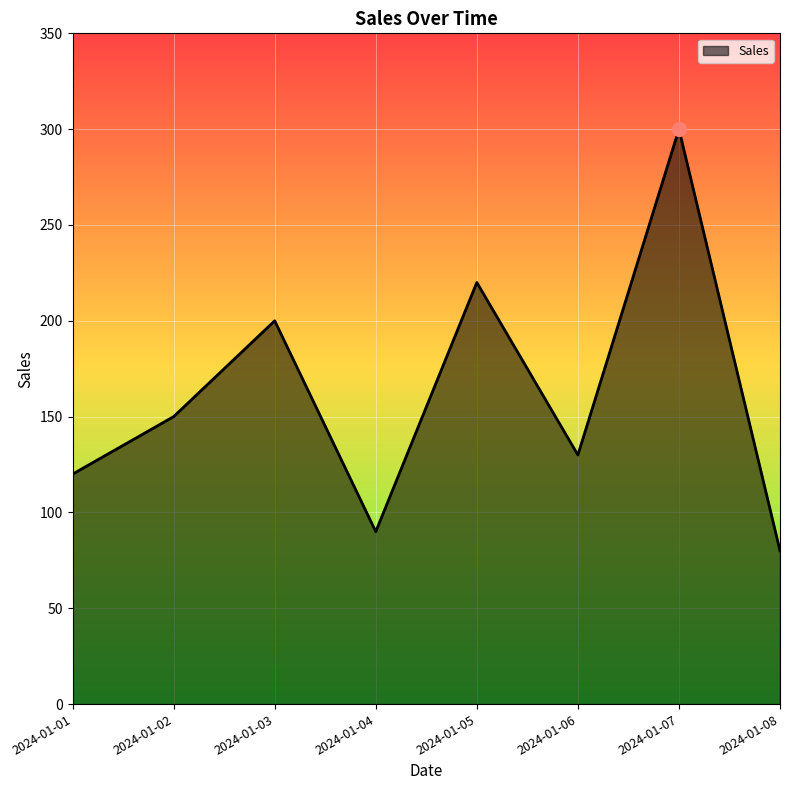

Reading right to left, extract all data points from this chart.

2024-01-08=80	2024-01-07=300	2024-01-06=130	2024-01-05=220	2024-01-04=90	2024-01-03=200	2024-01-02=150	2024-01-01=120